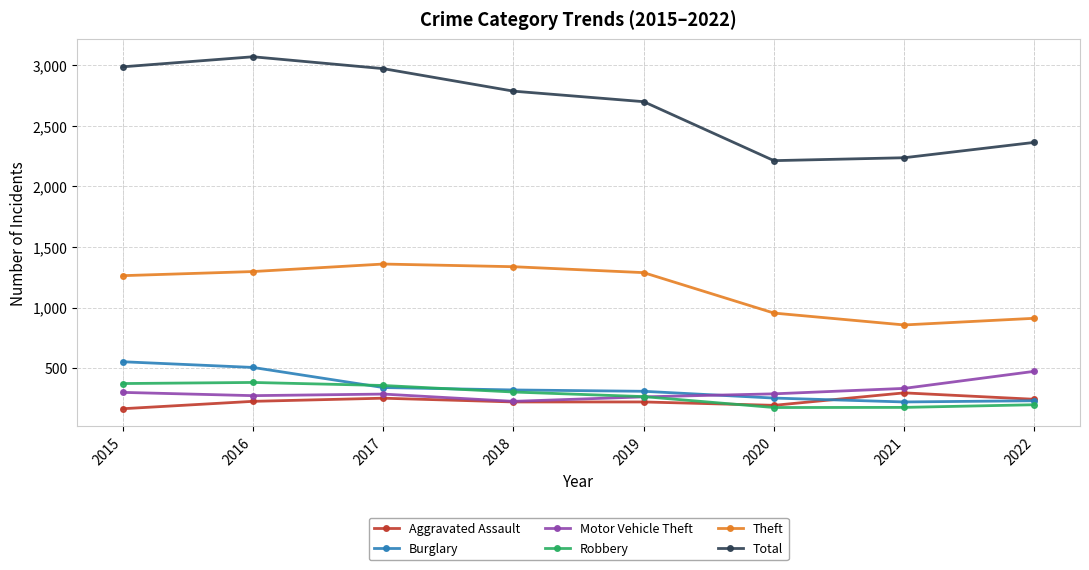

What is the value of the Theft point at the 1st from the left?

1263